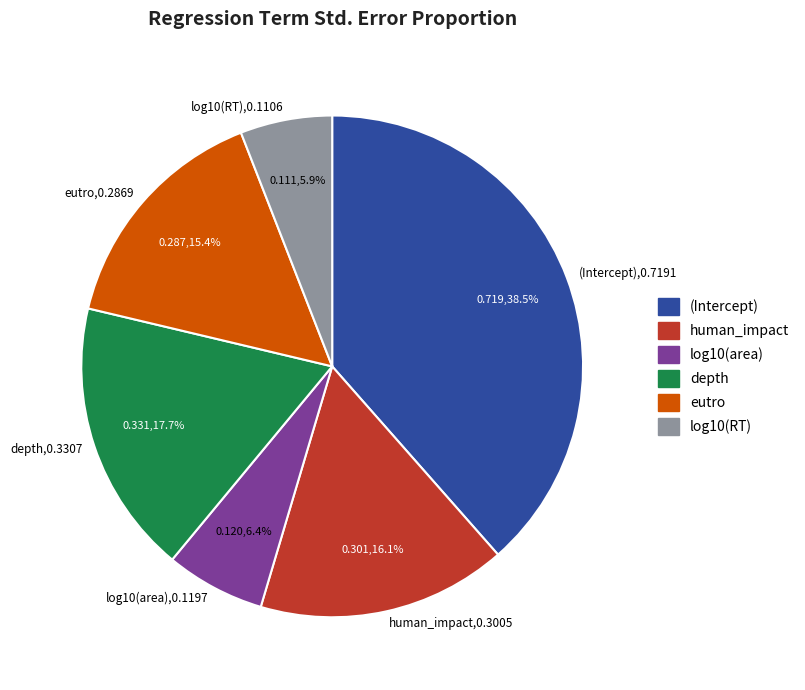

Is the sum of (Intercept) and human_impact greater than half?

Yes